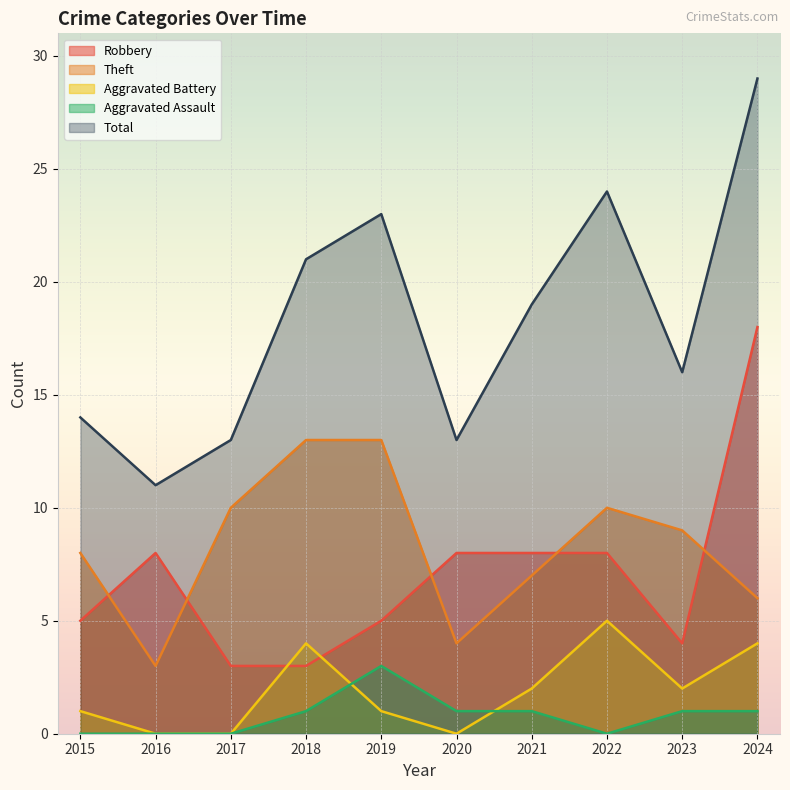

The value of Theft at 2015 is 2. True or false?

False